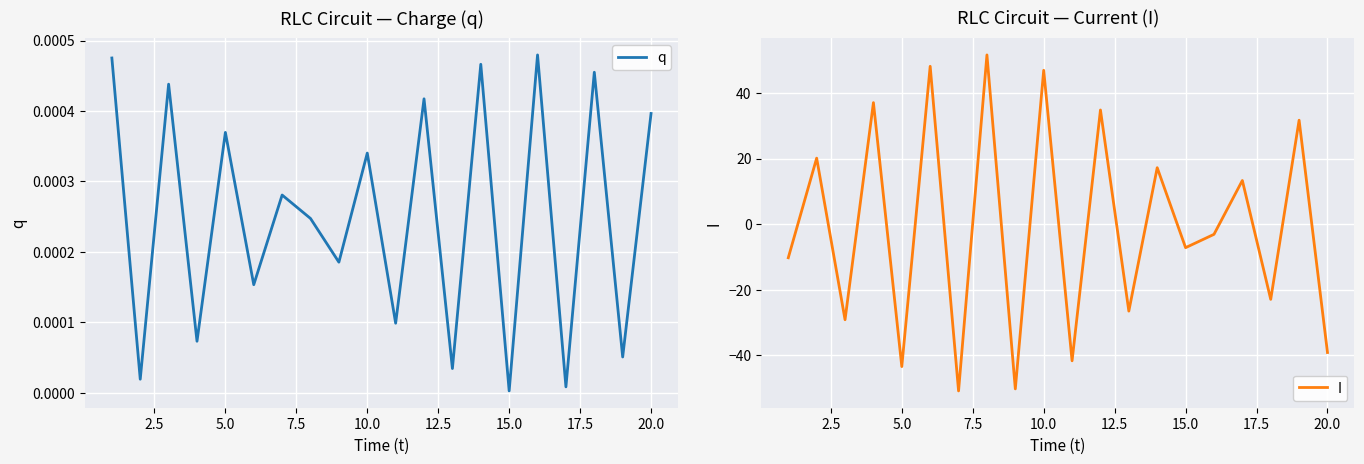

The value of I at 10.0 is 46.9. True or false?

True